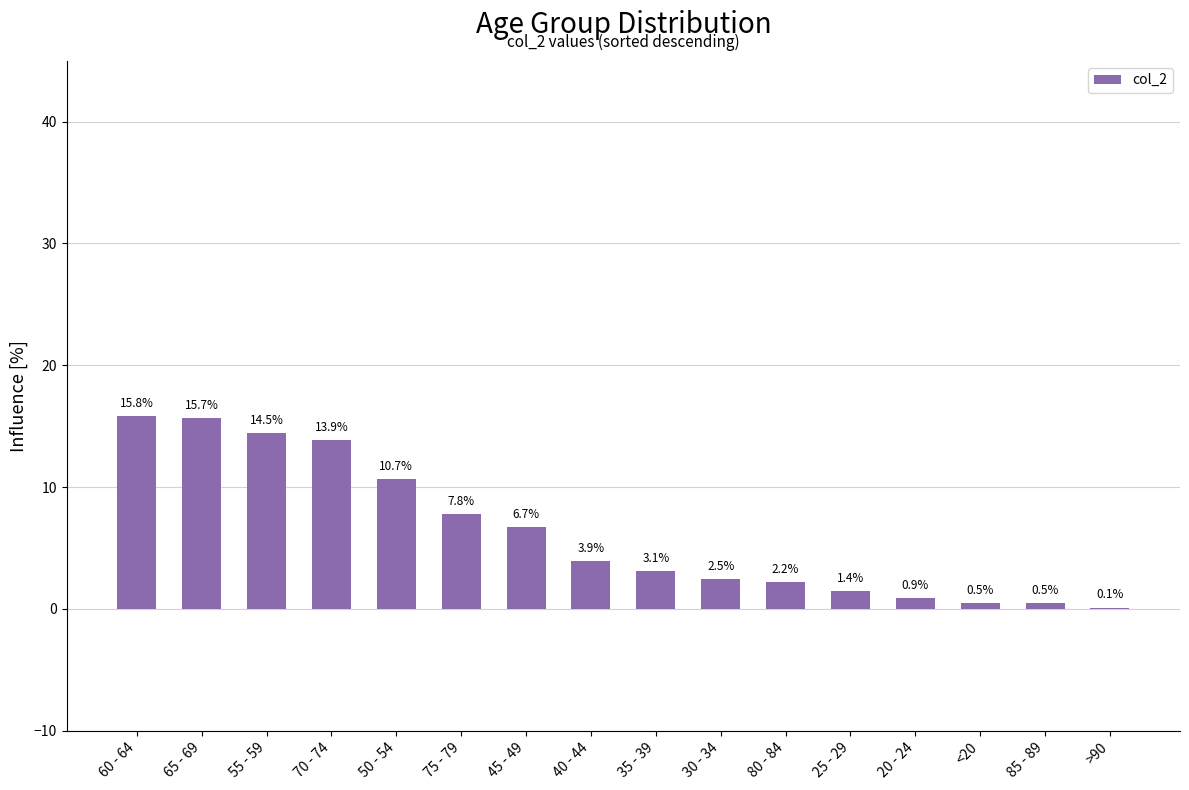

Reading right to left, transcribe all the data shown in this chart.

0.1	0.5	0.5	0.9	1.4	2.2	2.5	3.1	3.9	6.7	7.8	10.7	13.9	14.5	15.7	15.8